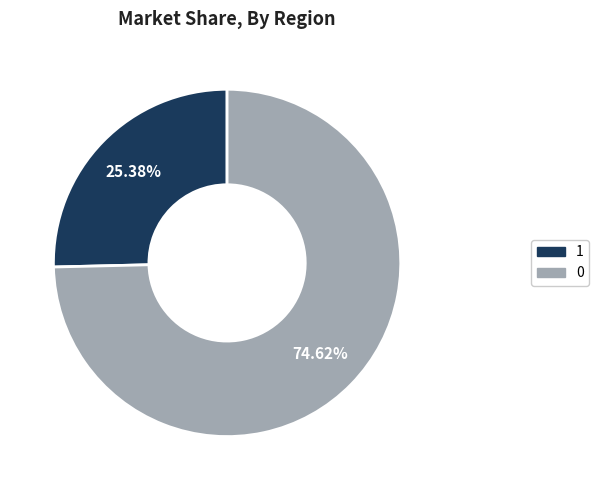

To the nearest percent, what is the average slice percentage?

50%